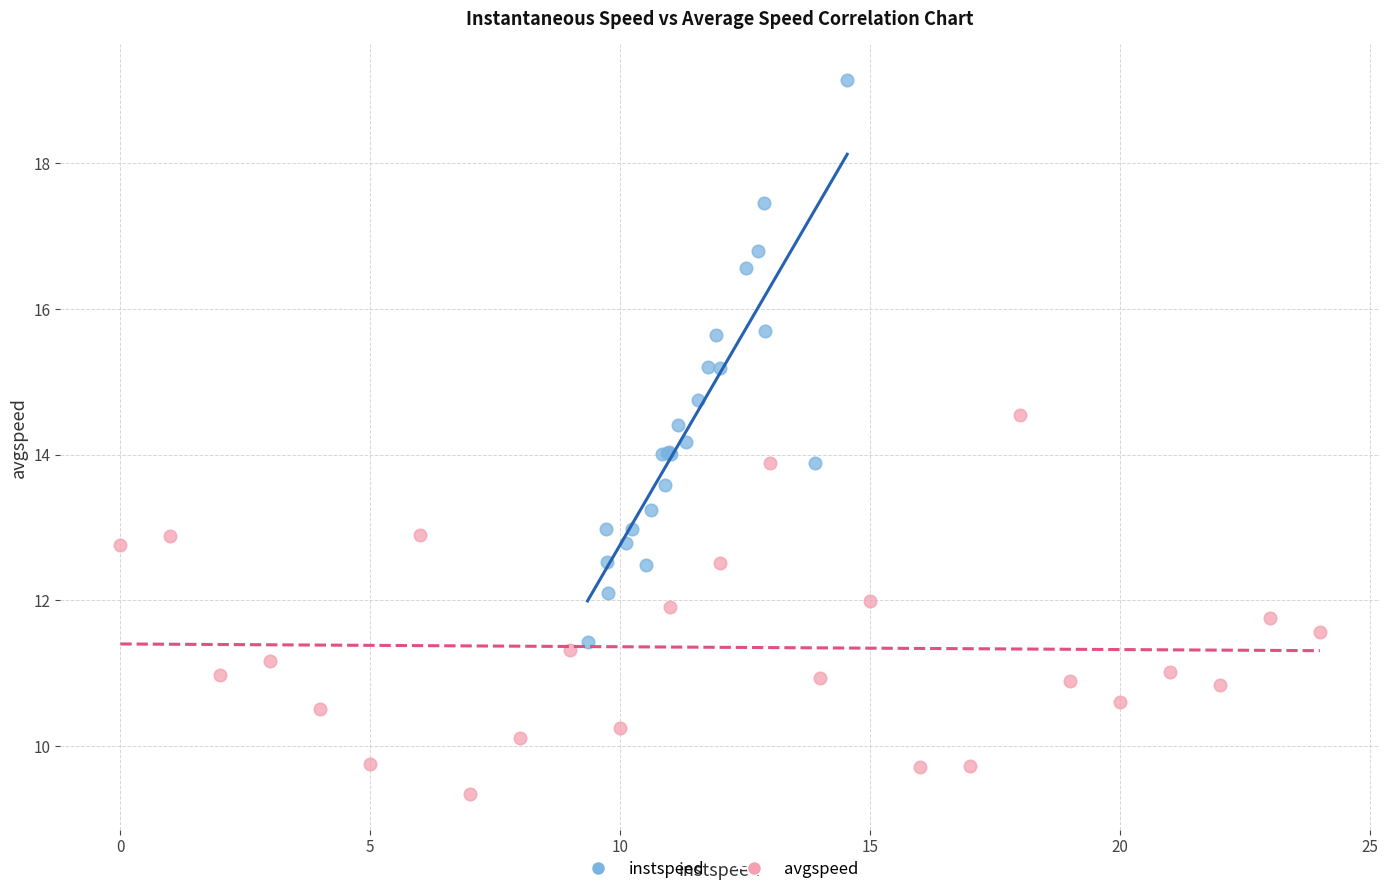

Which series reaches the maximum Y coordinate?

instspeed